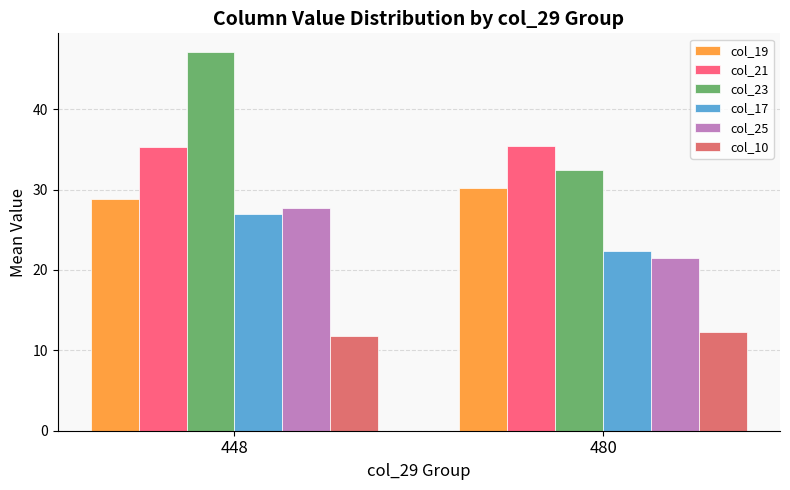

How many distinct data groups are displayed?

6